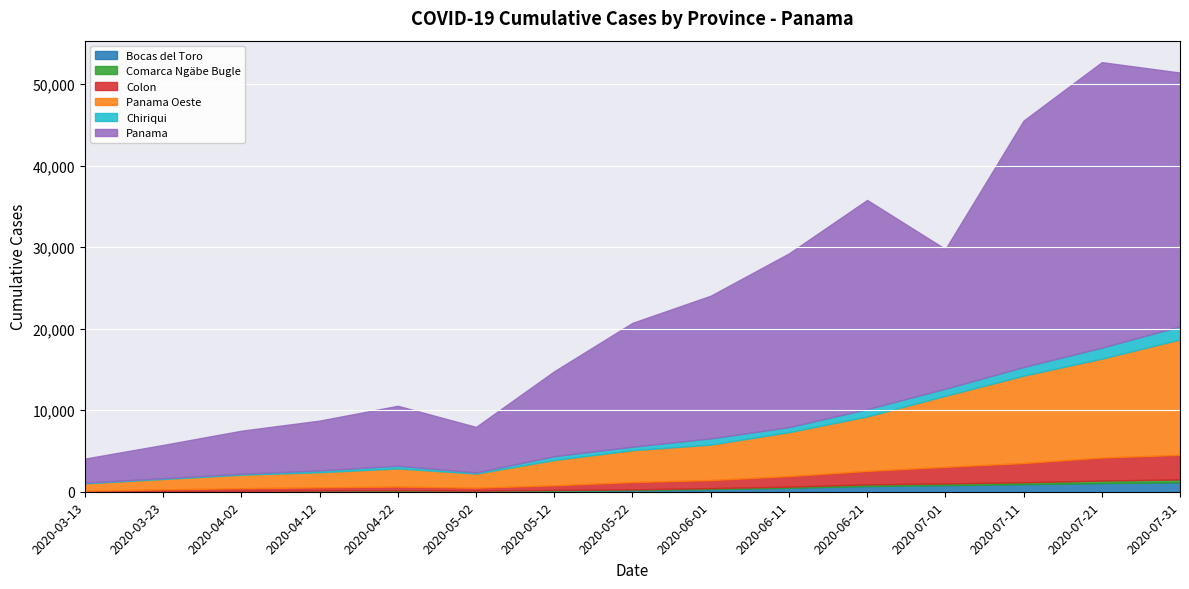

What is the average value of the Comarca Ngäbe Bugle series?

135